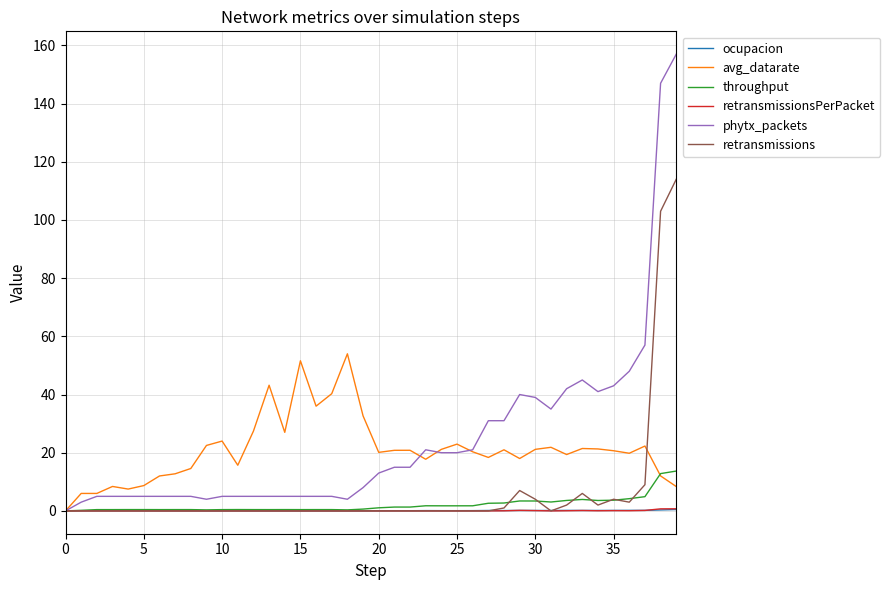

What is the maximum value for phytx_packets?

157.0